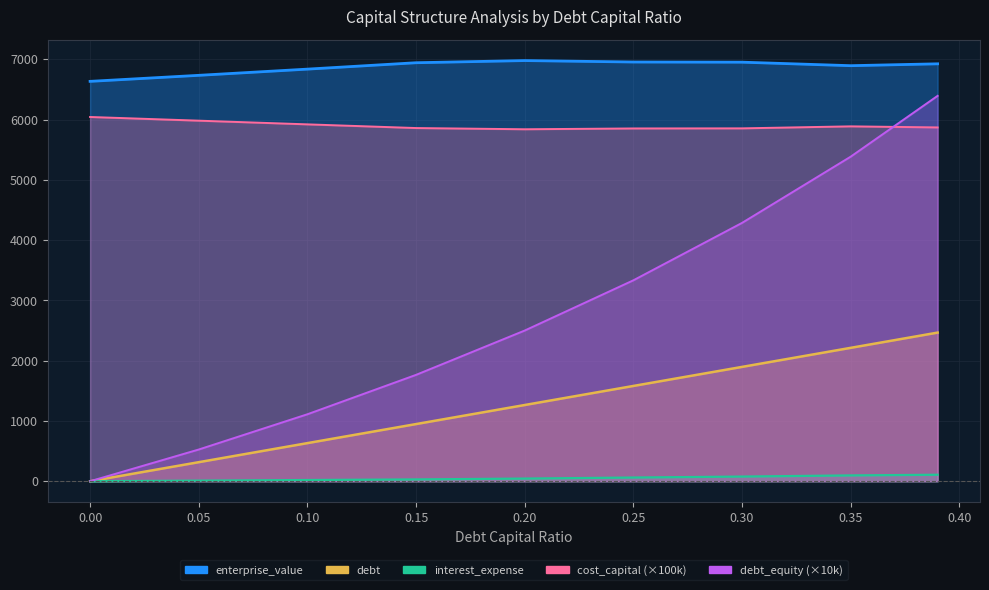

Where is the first local minimum for cost_capital?

0.2